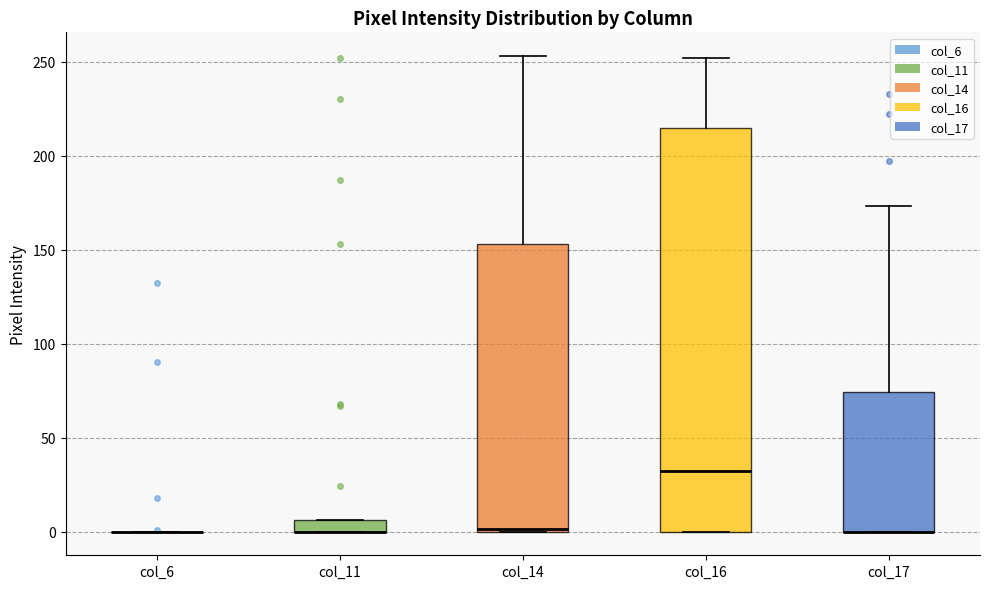

Where is the upper edge of the box for col_11 on the y-axis? The values are not printed on the chart, so give them approximately, as read against the axis.

5